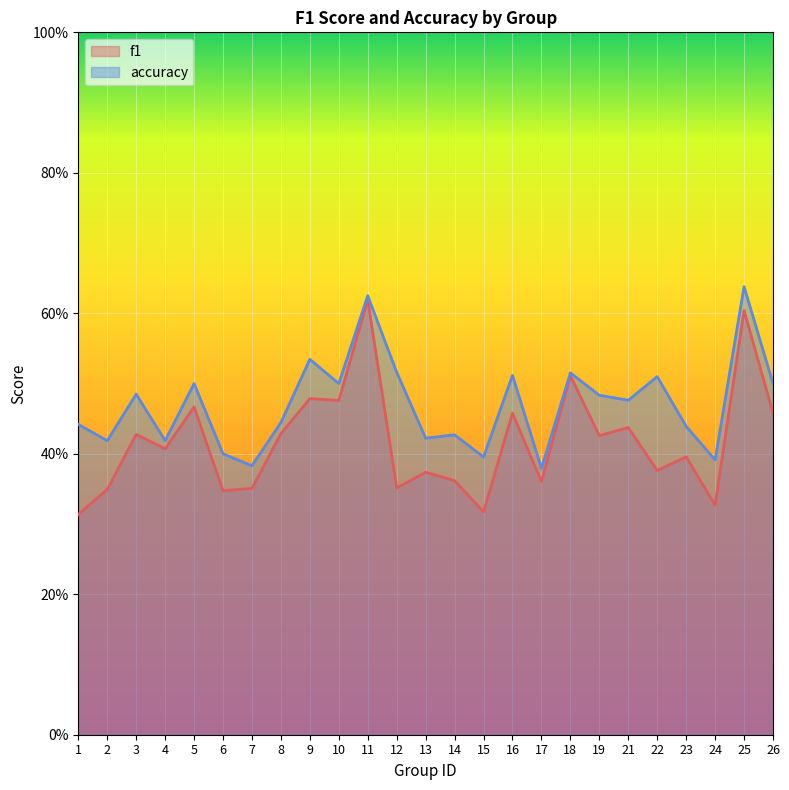

How many series are shown in this chart?

2